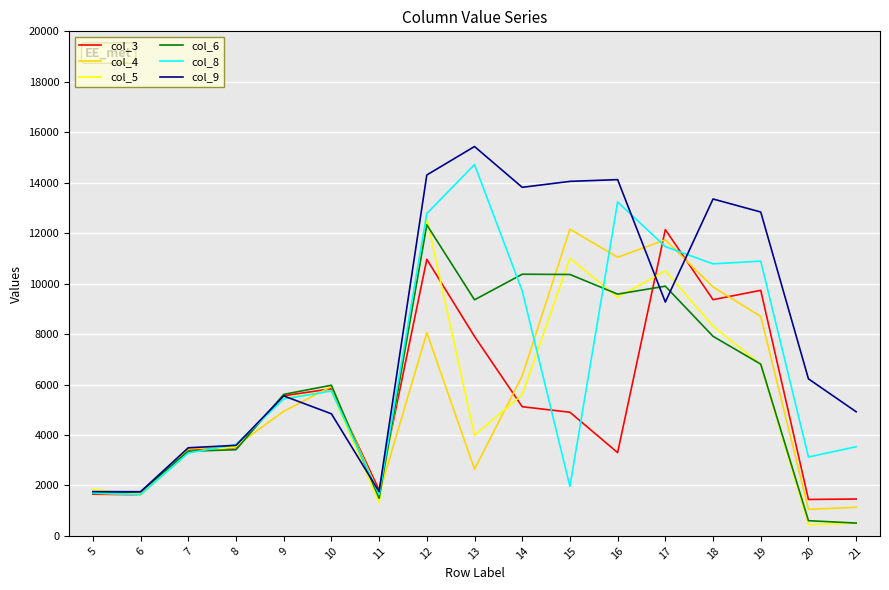

Between 15 and 16, which series saw the biggest shift?

col_8